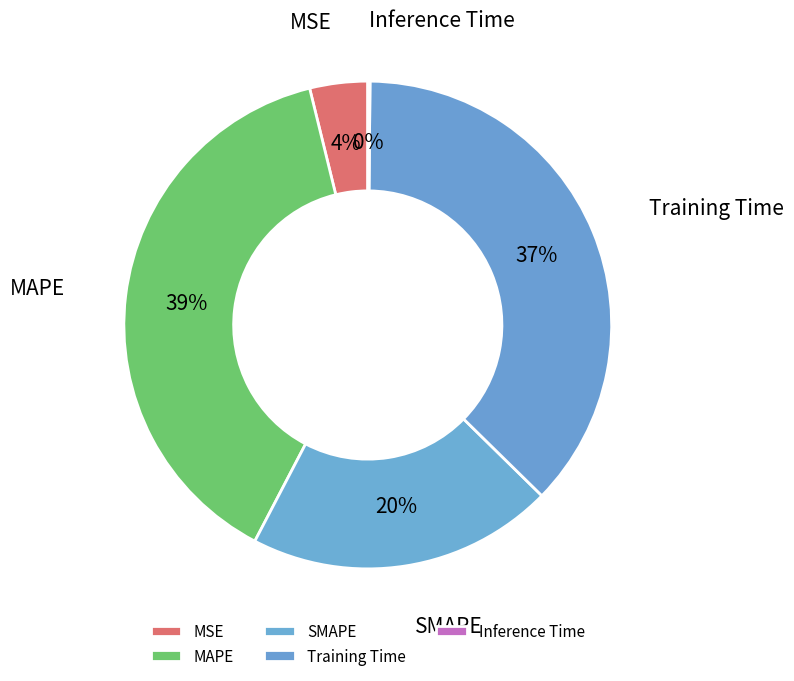

Do Training Time and SMAPE together represent more than half of the pie?

Yes